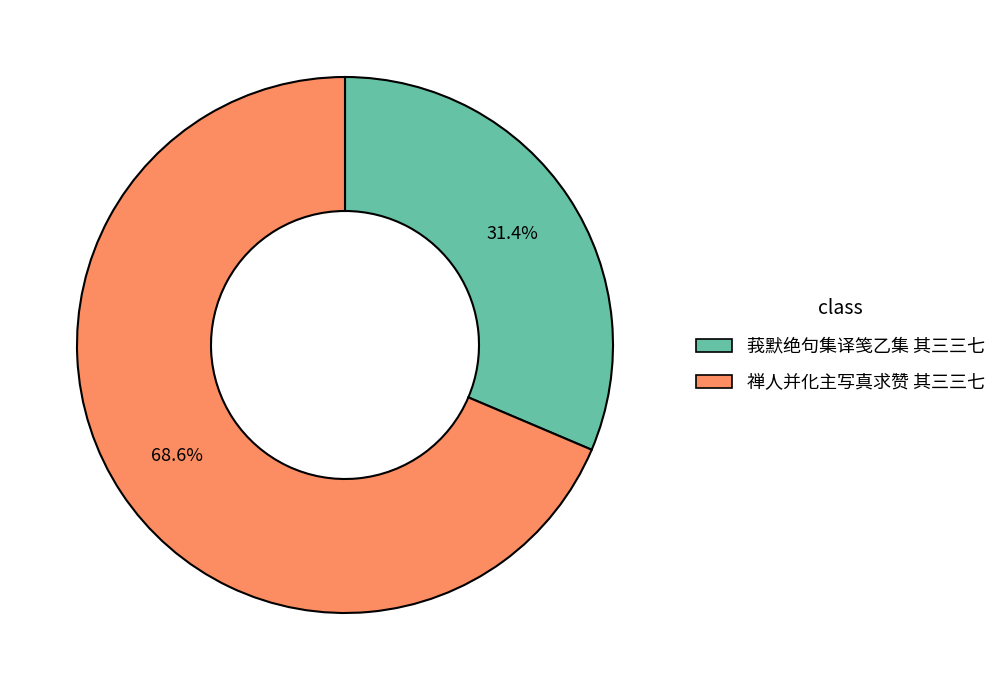

The 莪默绝句集译笺乙集 其三三七 slice represents 31% of the pie. True or false?

True